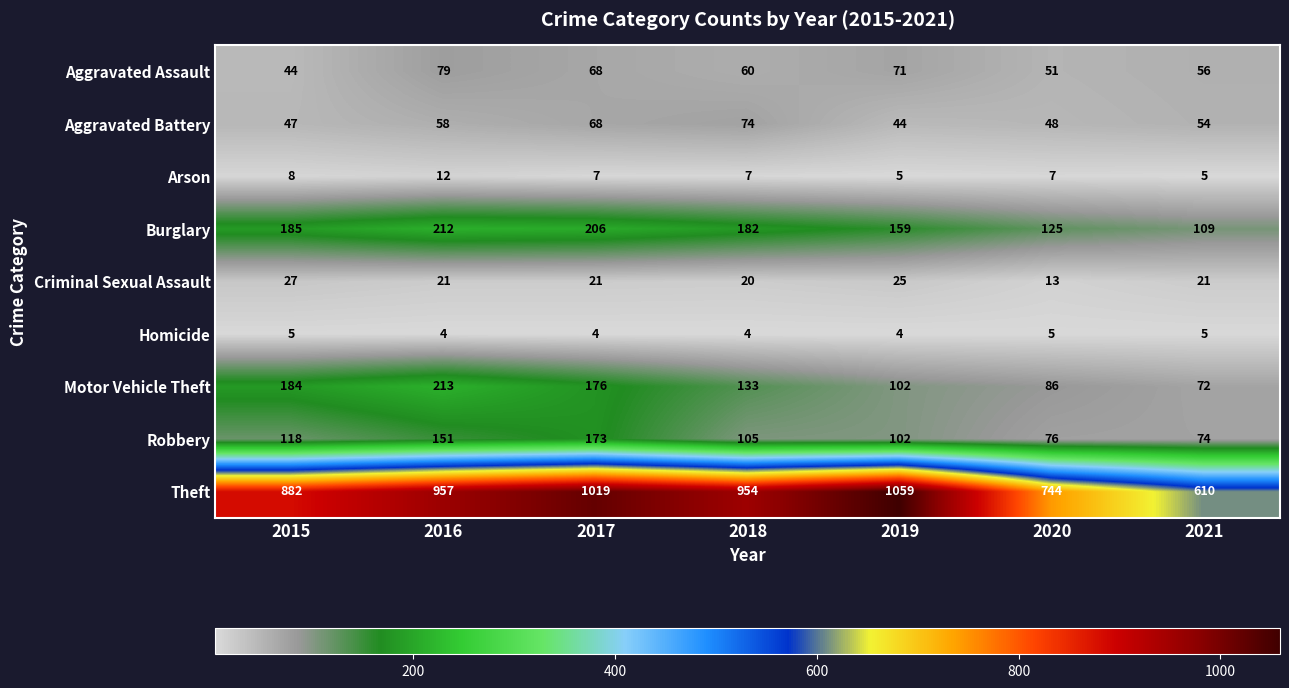

What is the minimum value shown in the chart?

4